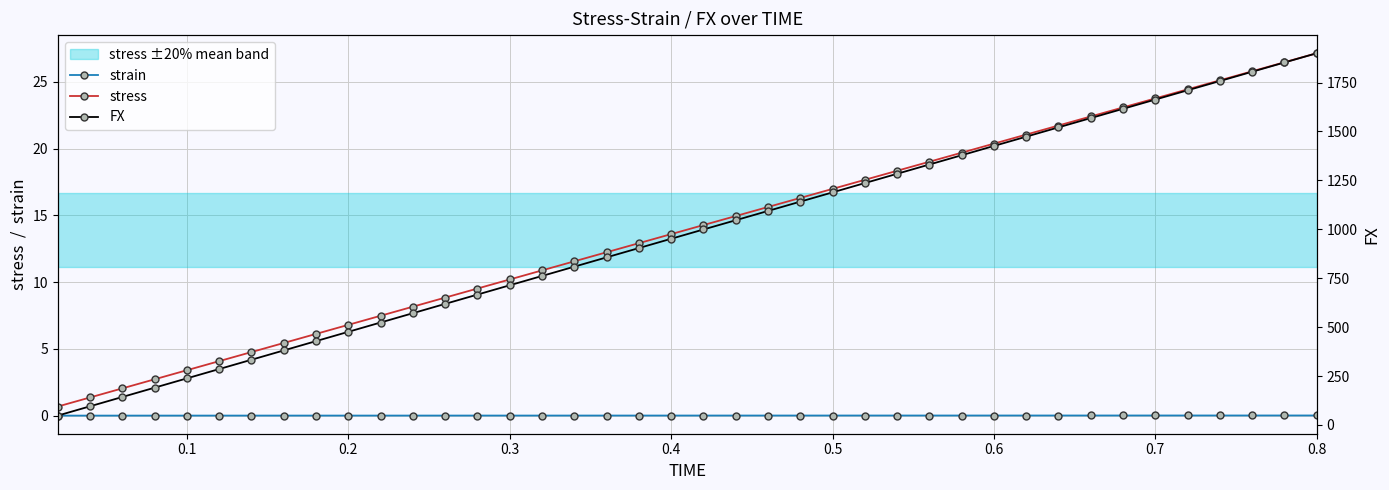

True or false: strain and stress cross at least once.

False